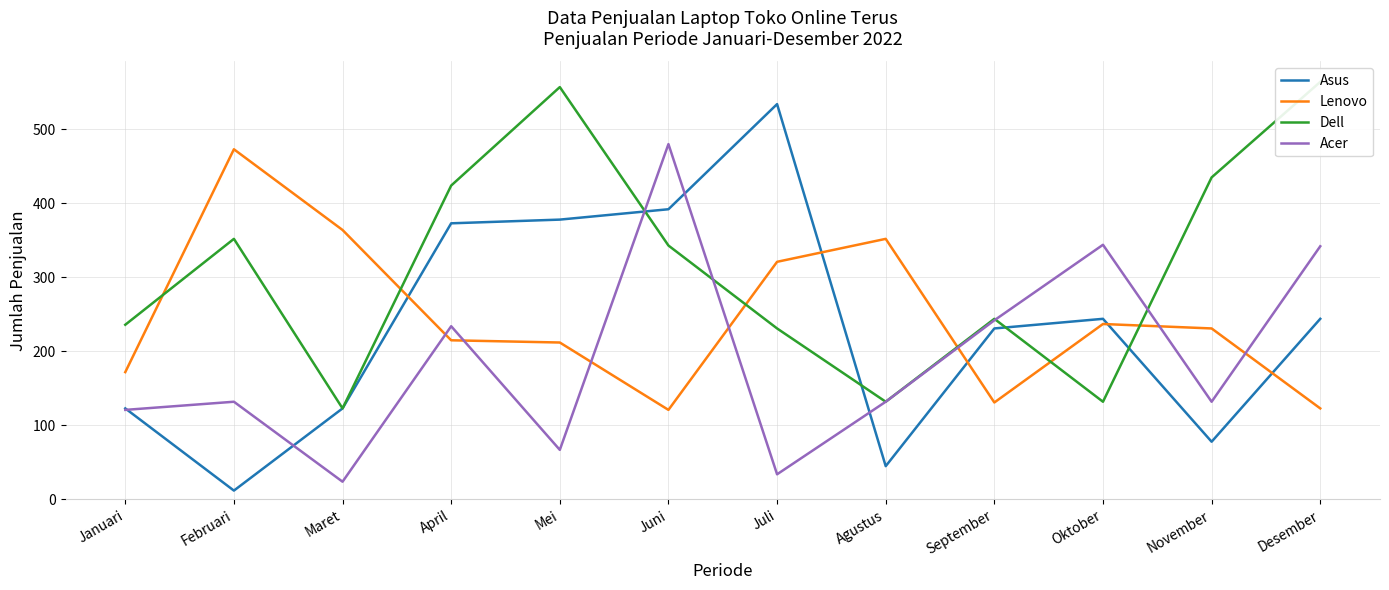

Which series has the widest spread of values?

Asus